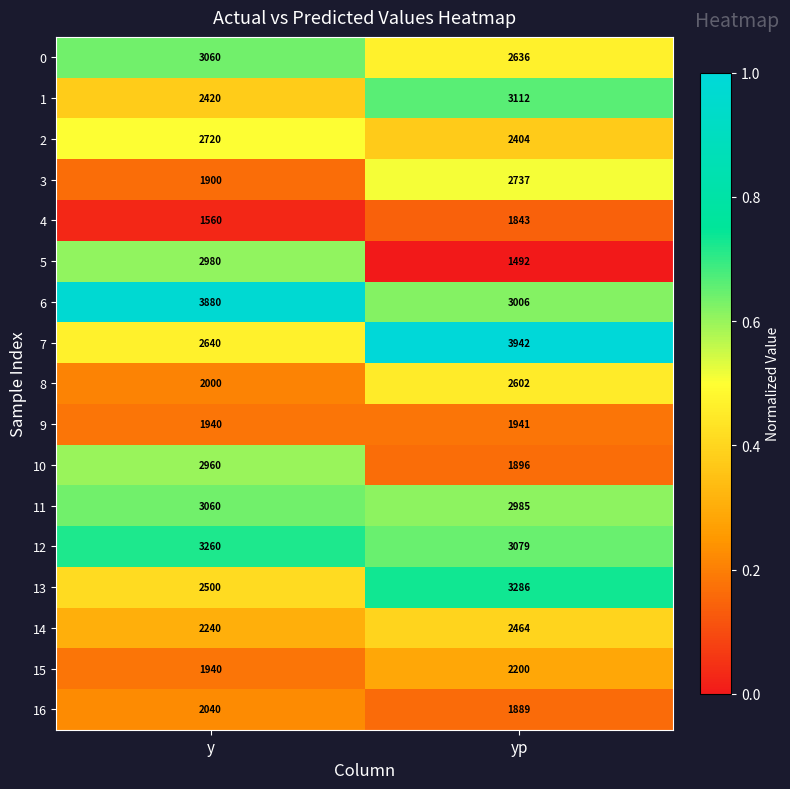

Which series has the largest range (max minus min)?

5